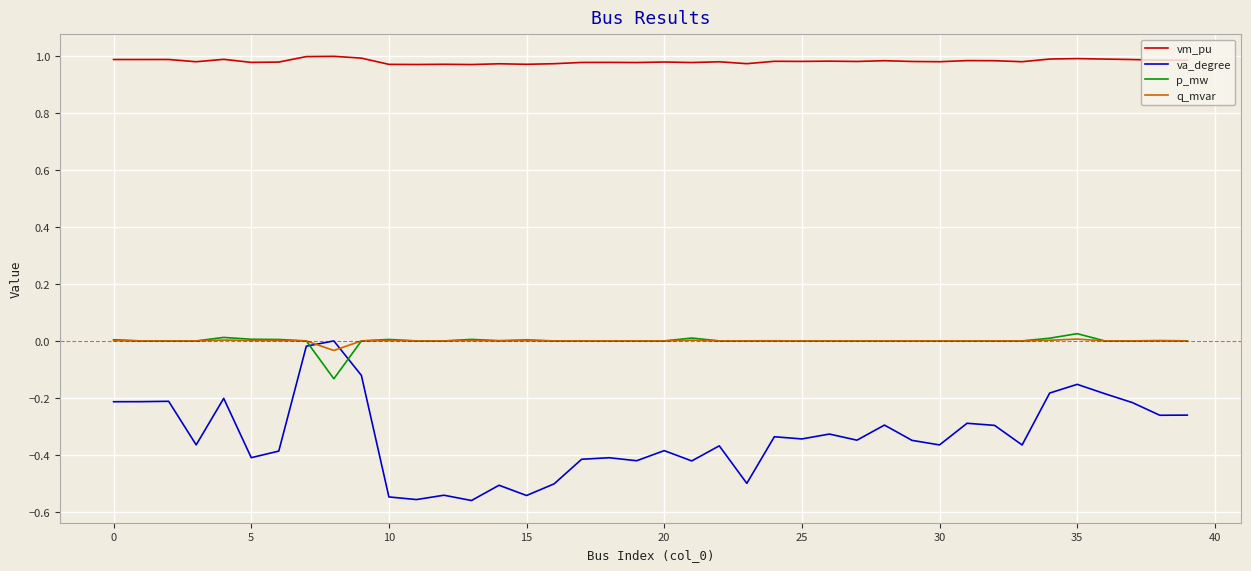

Which series ends up on top after the final intersection of p_mw and va_degree?

p_mw